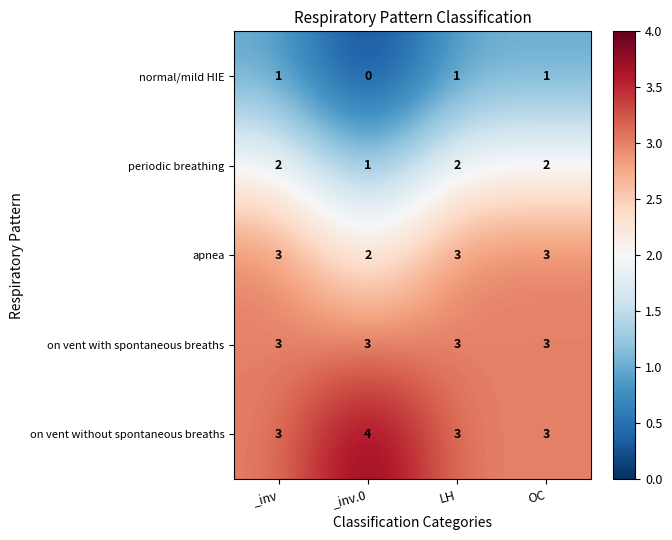

The normal/mild HIE series shows 1 at _inv. True or false?

True